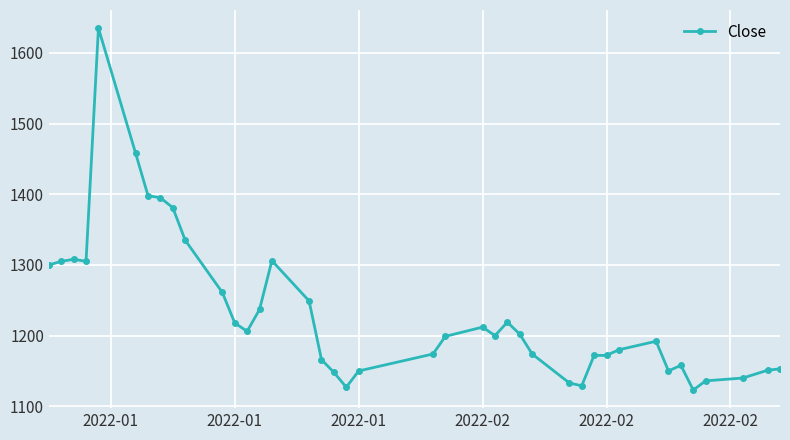

What is the minimum value shown in the chart?

1123